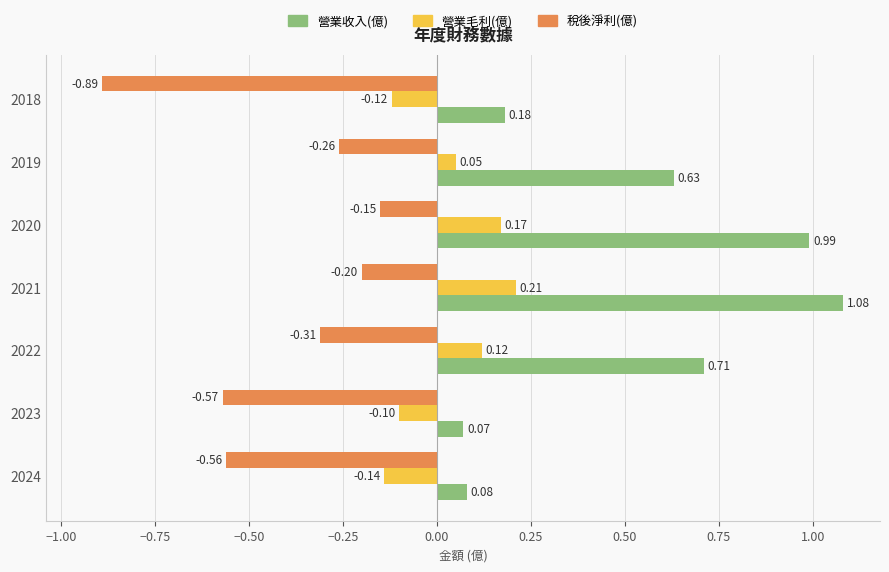

Between 2021 and 2020, which series saw the biggest shift?

營業收入(億)